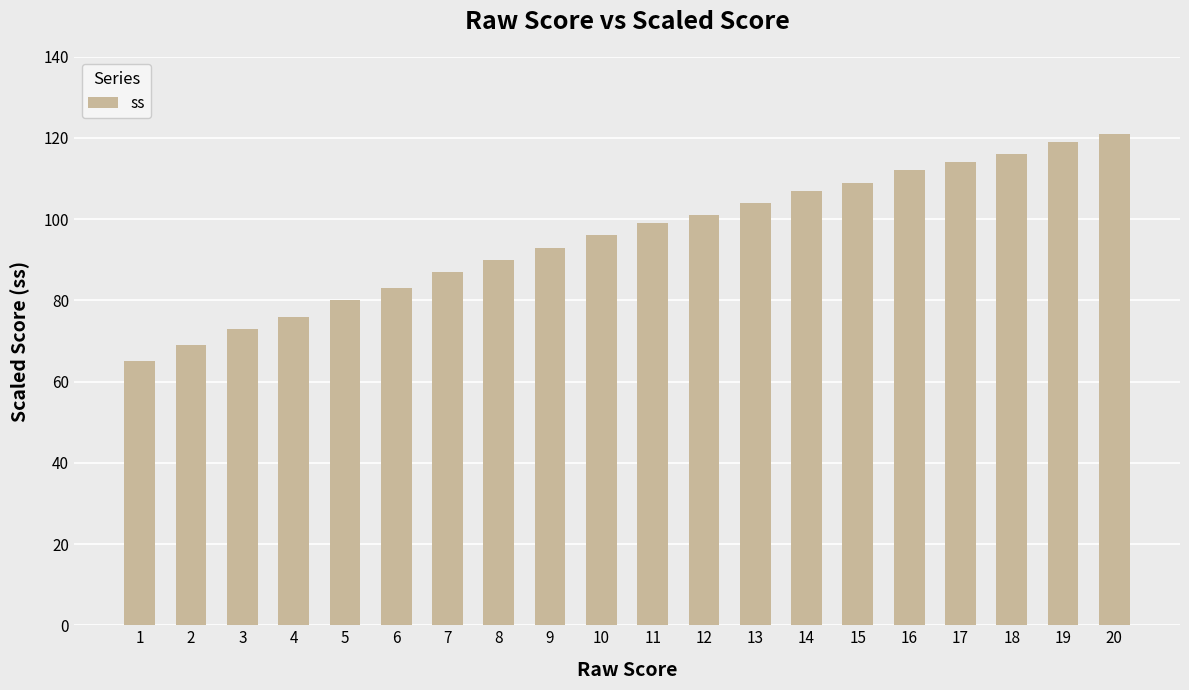

What is the ratio of the value at 10 to the value at 6?

1.2